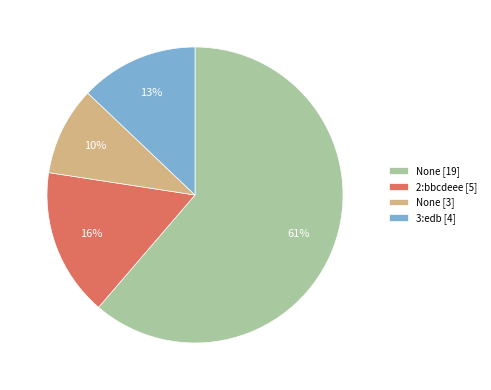

Which has a higher value, None [3] or 2:bbcdeee [5]?

2:bbcdeee [5]